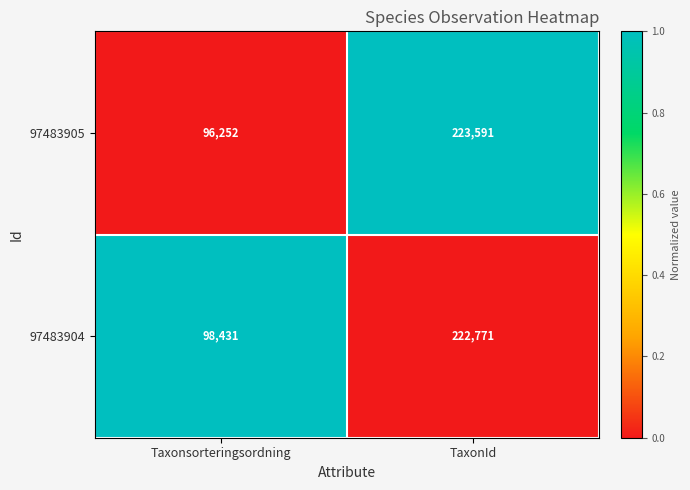

At which category is the sum across all series the highest?

TaxonId